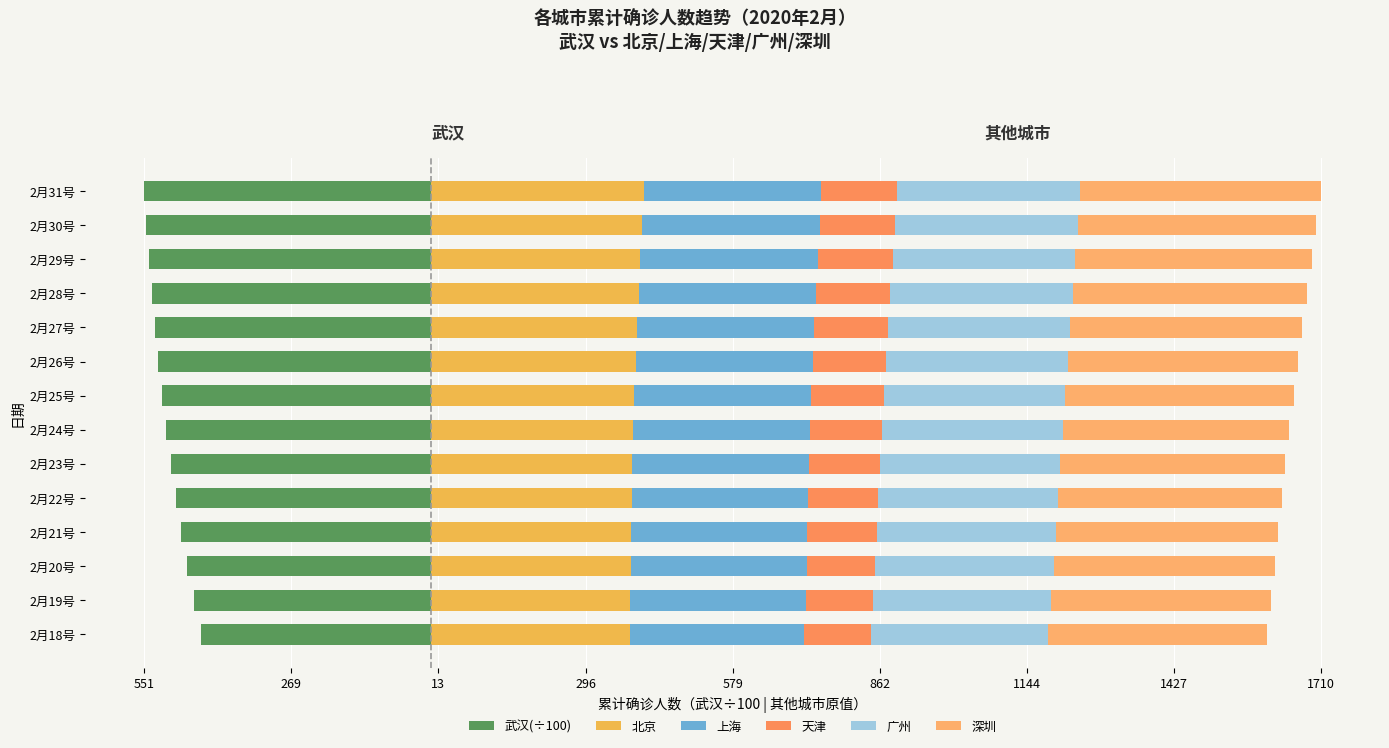

What is the lowest value of the 广州 series?

340.6